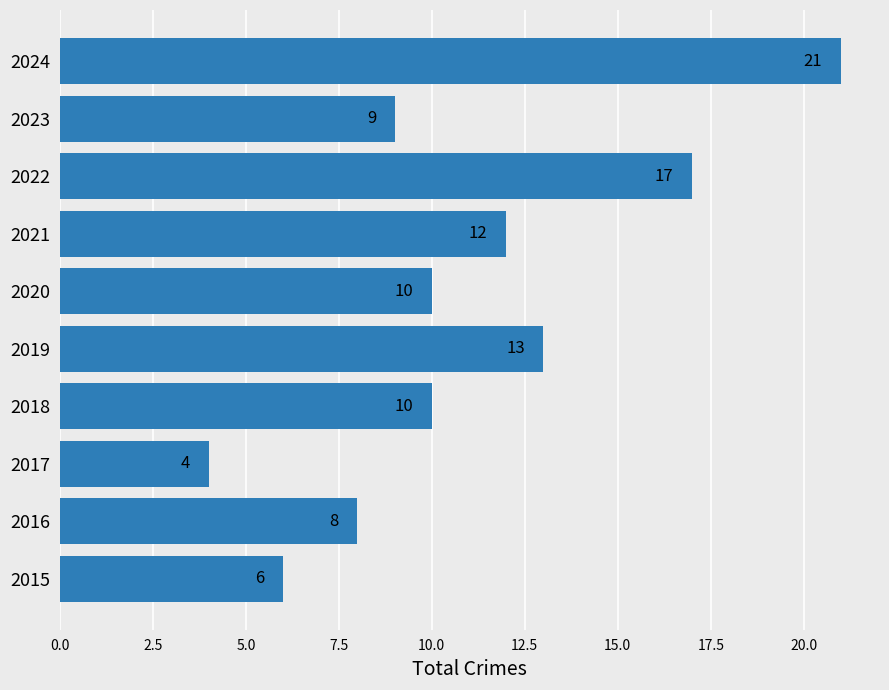

How many data points are less than 10?

4